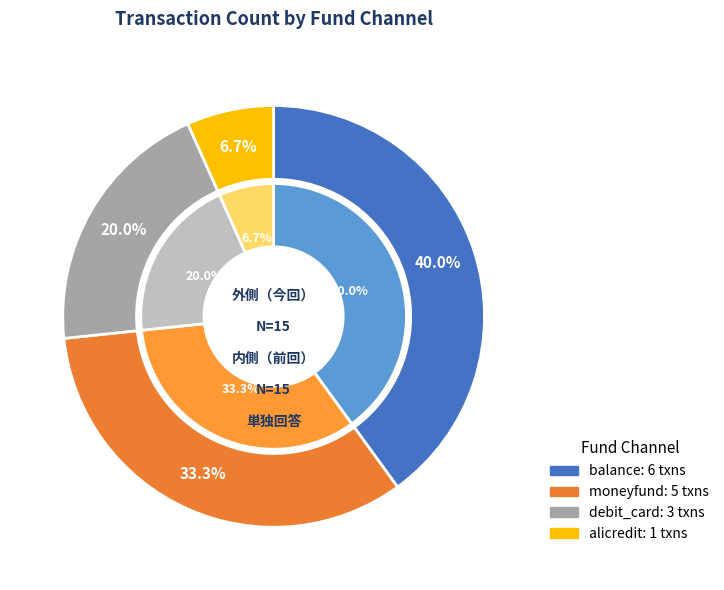

Which slice is the smallest?

alicredit